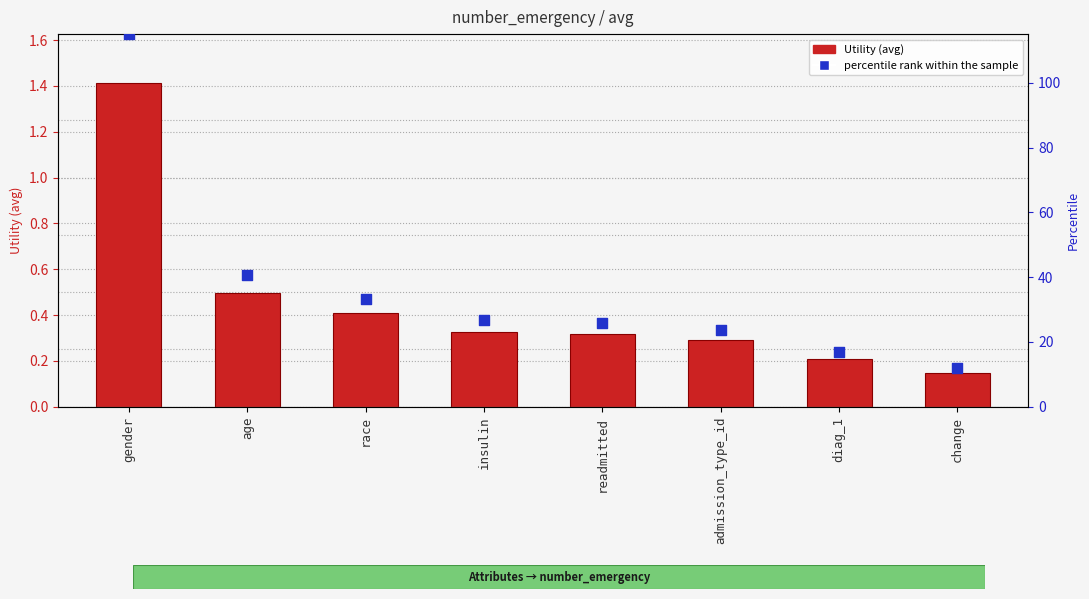

Is the value of Utility at diag_1 greater than the value of percentile rank within the sample at age?

No